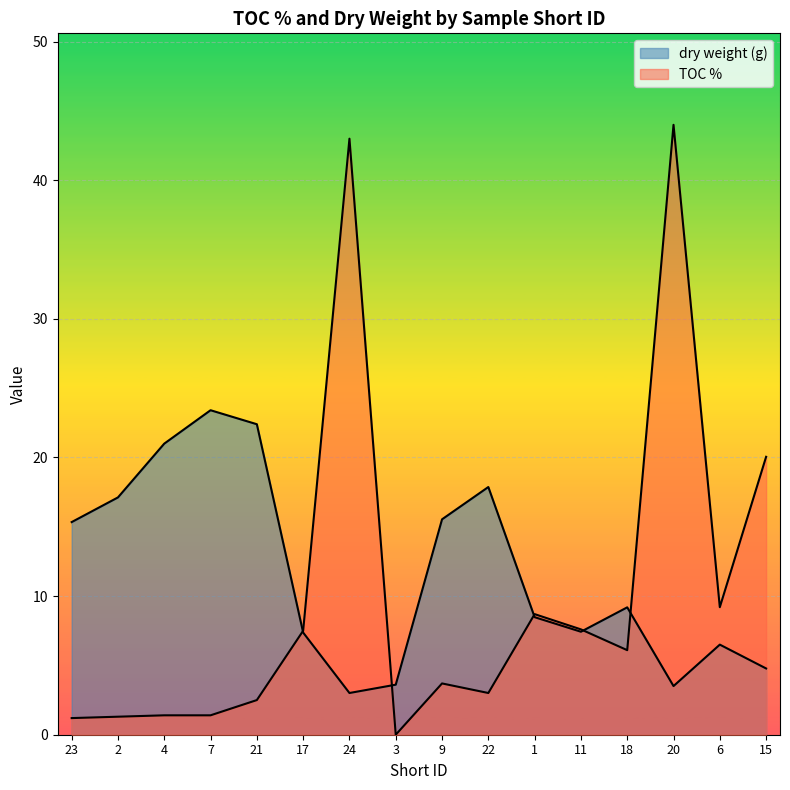

What is the label of the 13th point from the right?

7